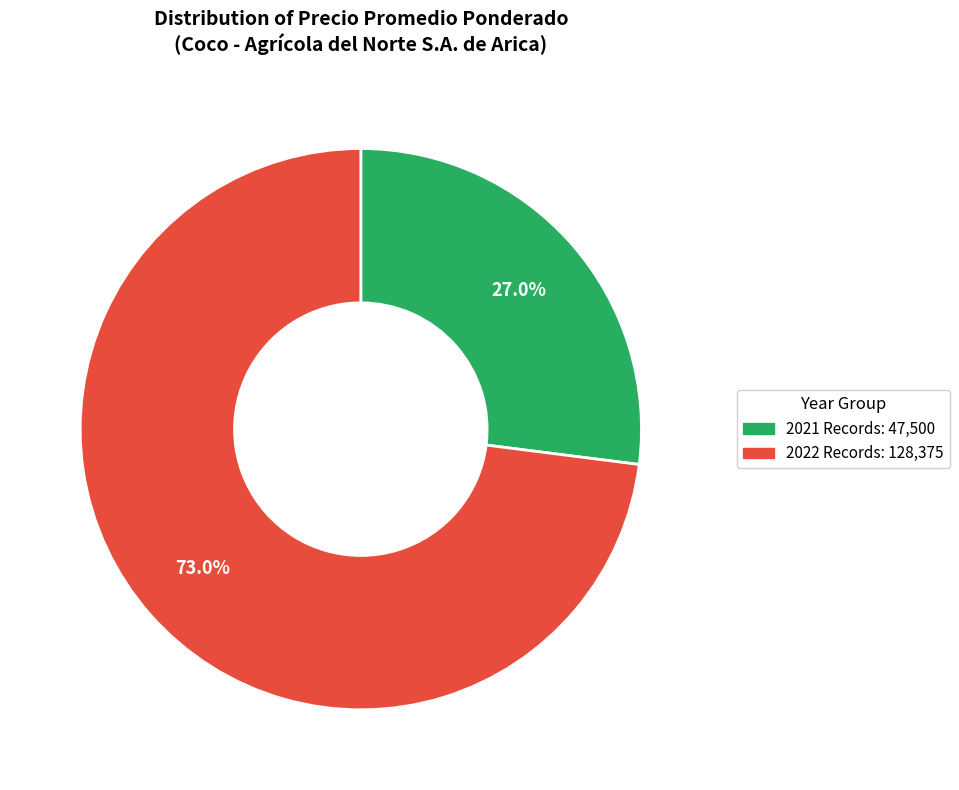

Is there any slice that represents more than half of the pie?

Yes